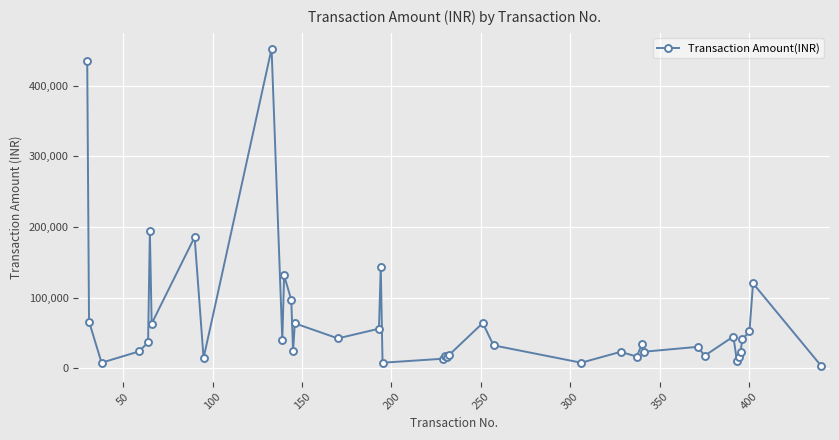

What is the greatest value displayed?

452212